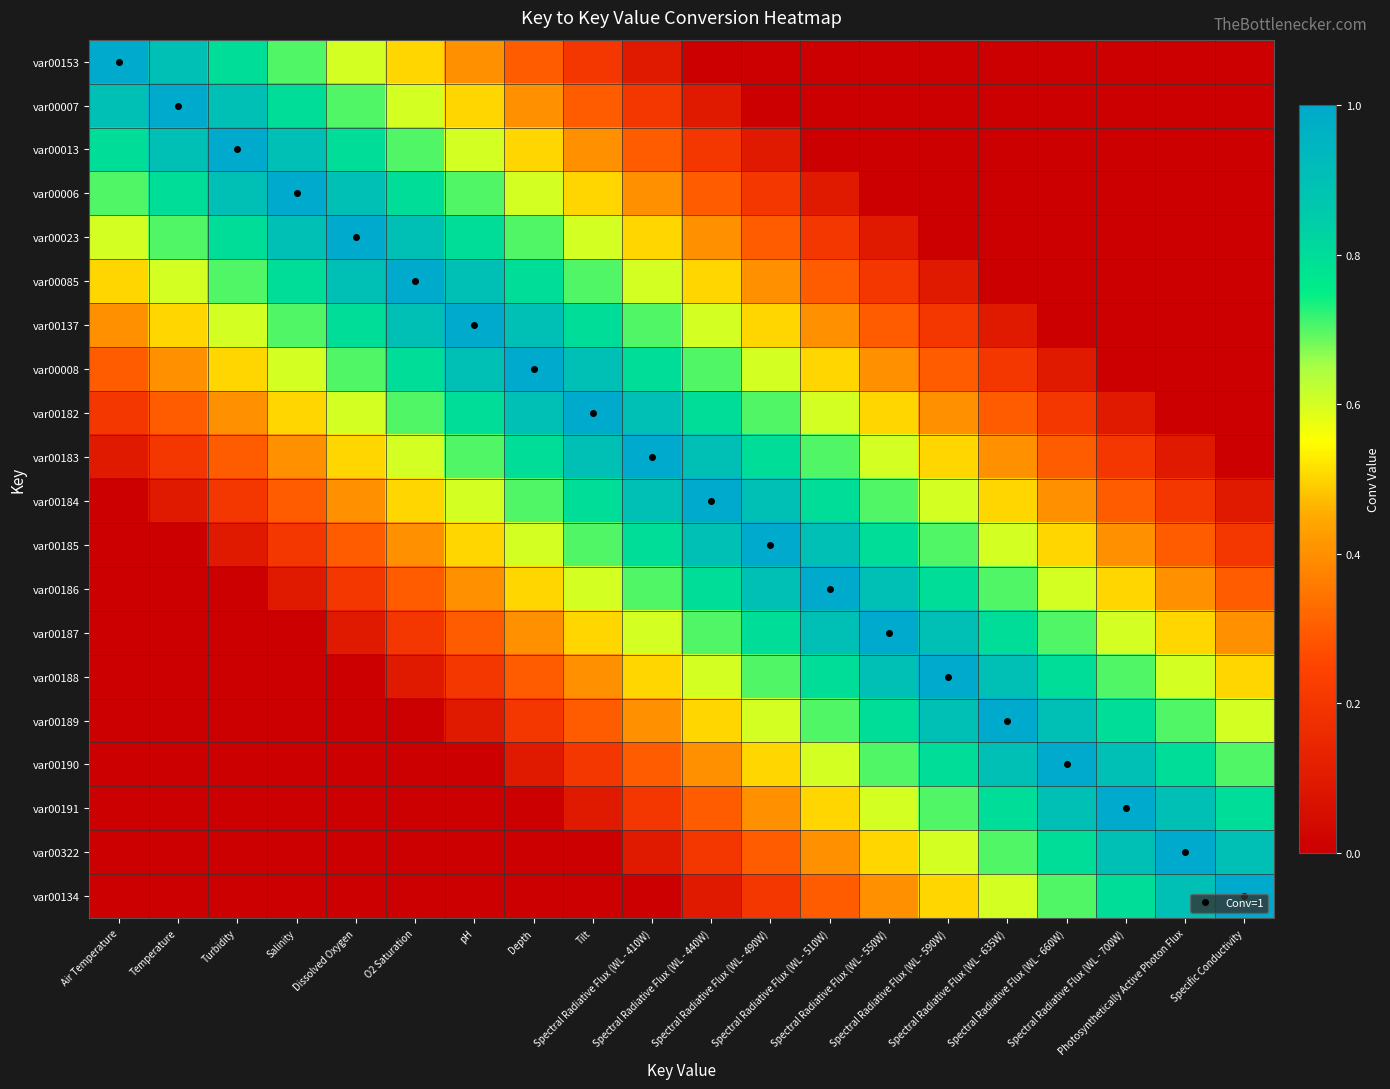

Between Specific Conductivity and Spectral Radiative Flux (WL - 660W), which is larger?

Specific Conductivity